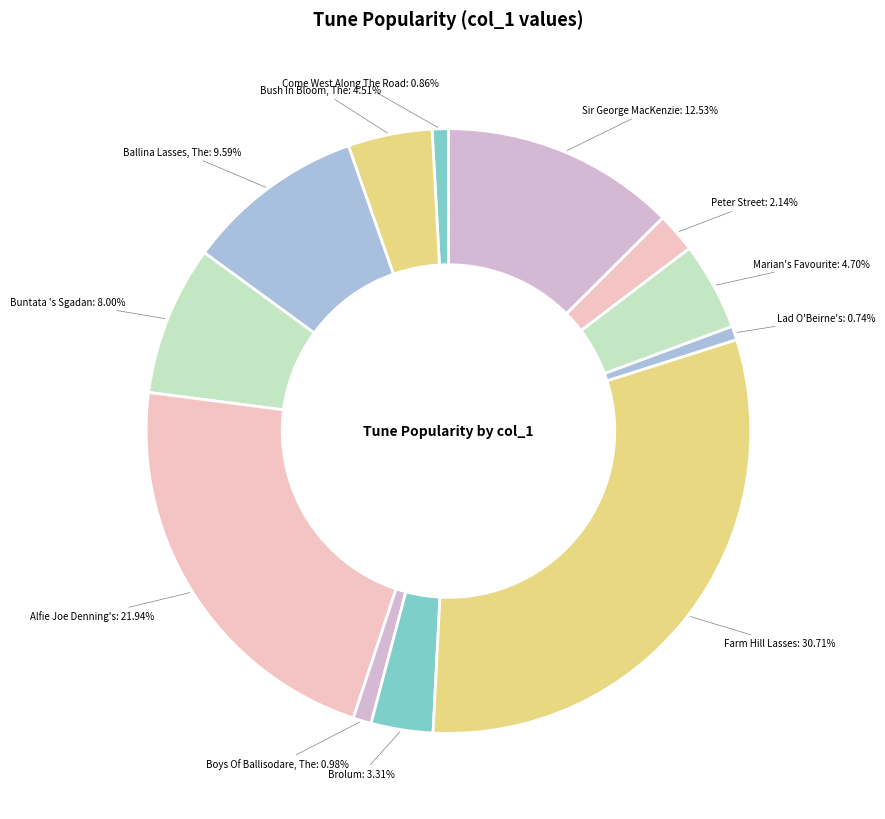

Which category has the biggest portion of the pie?

Farm Hill Lasses (4)